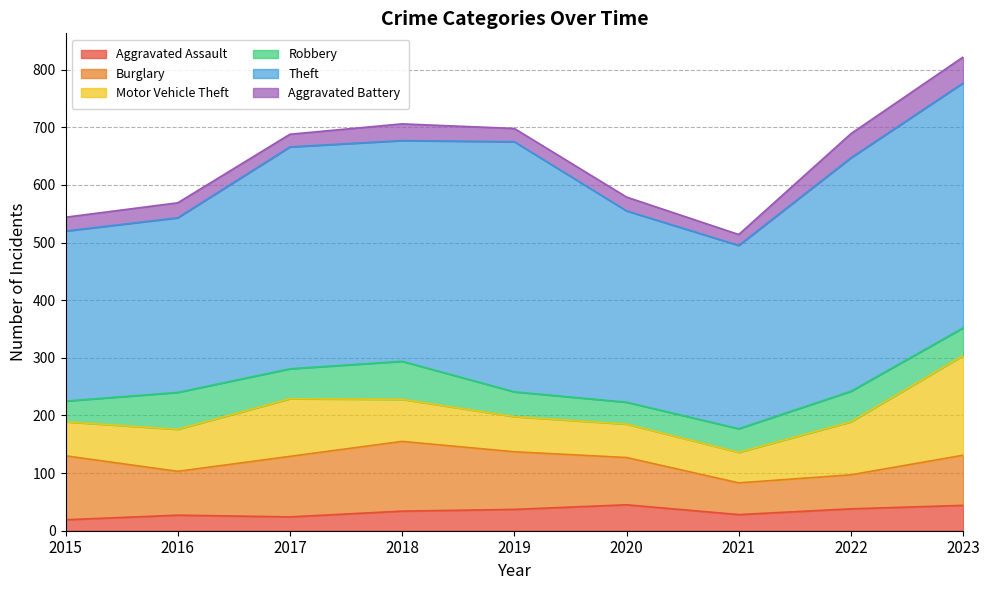

Is it true that Aggravated Battery equals 32 at 2017?

False